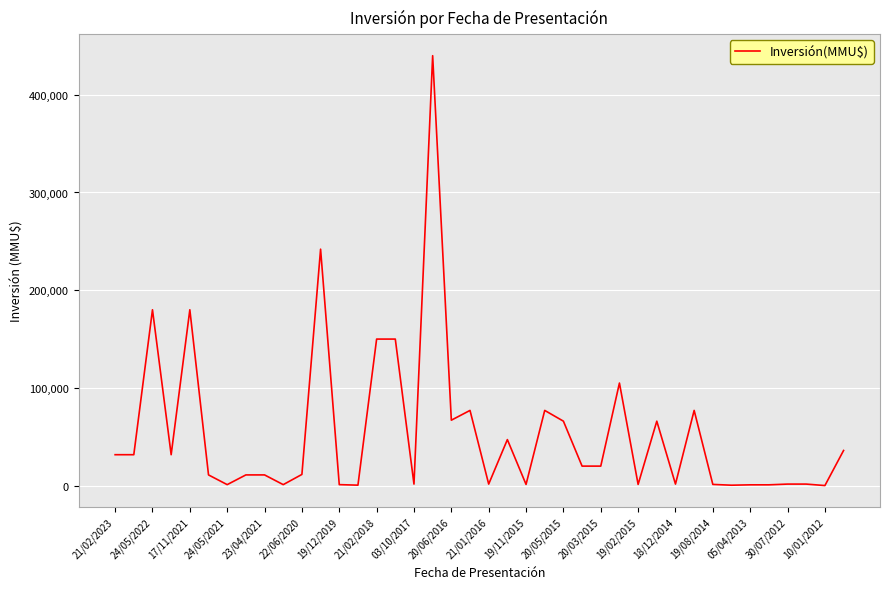

What is the greatest value displayed?

440000